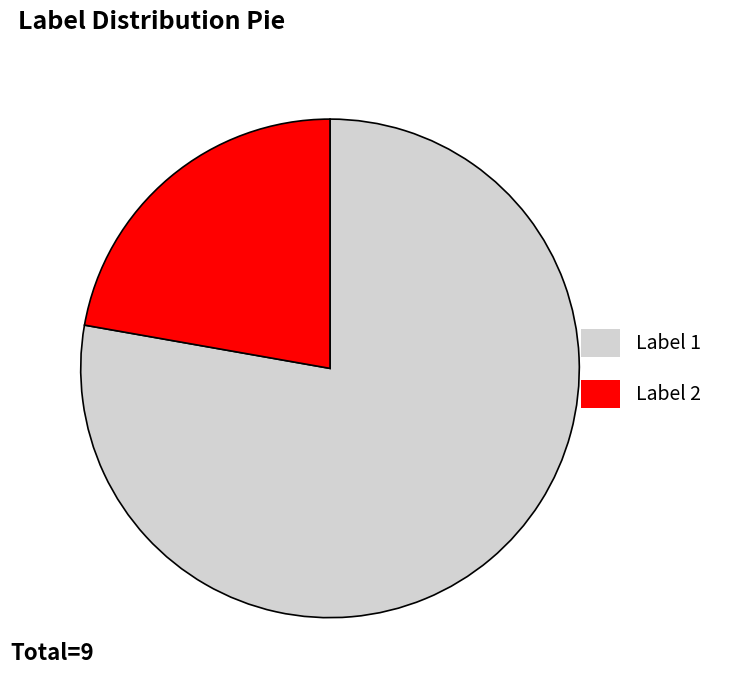

Rank the categories by value from highest to lowest.

Label 1, Label 2